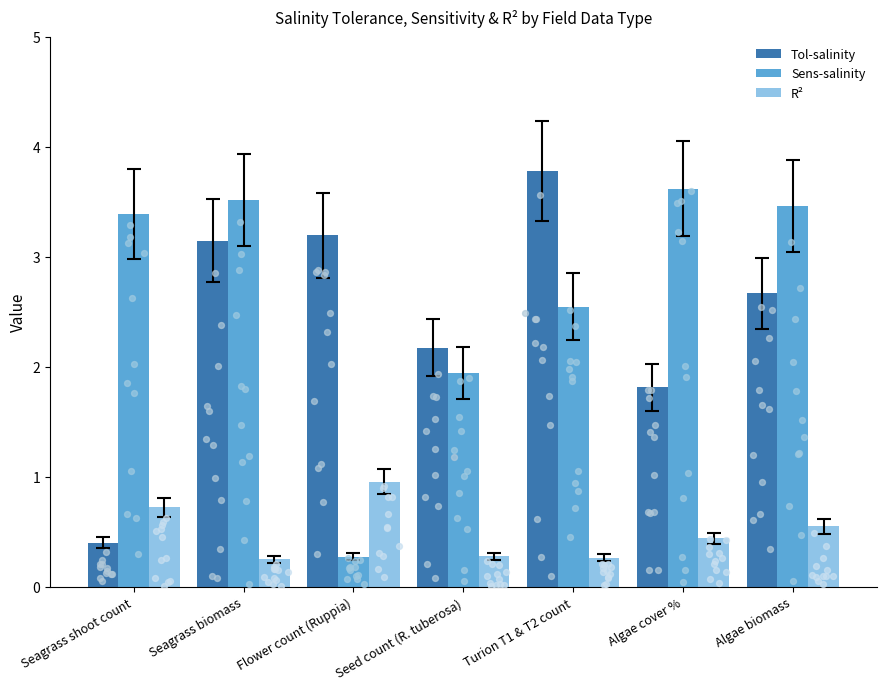

Which series has the largest Y range (max minus min)?

Tol-salinity